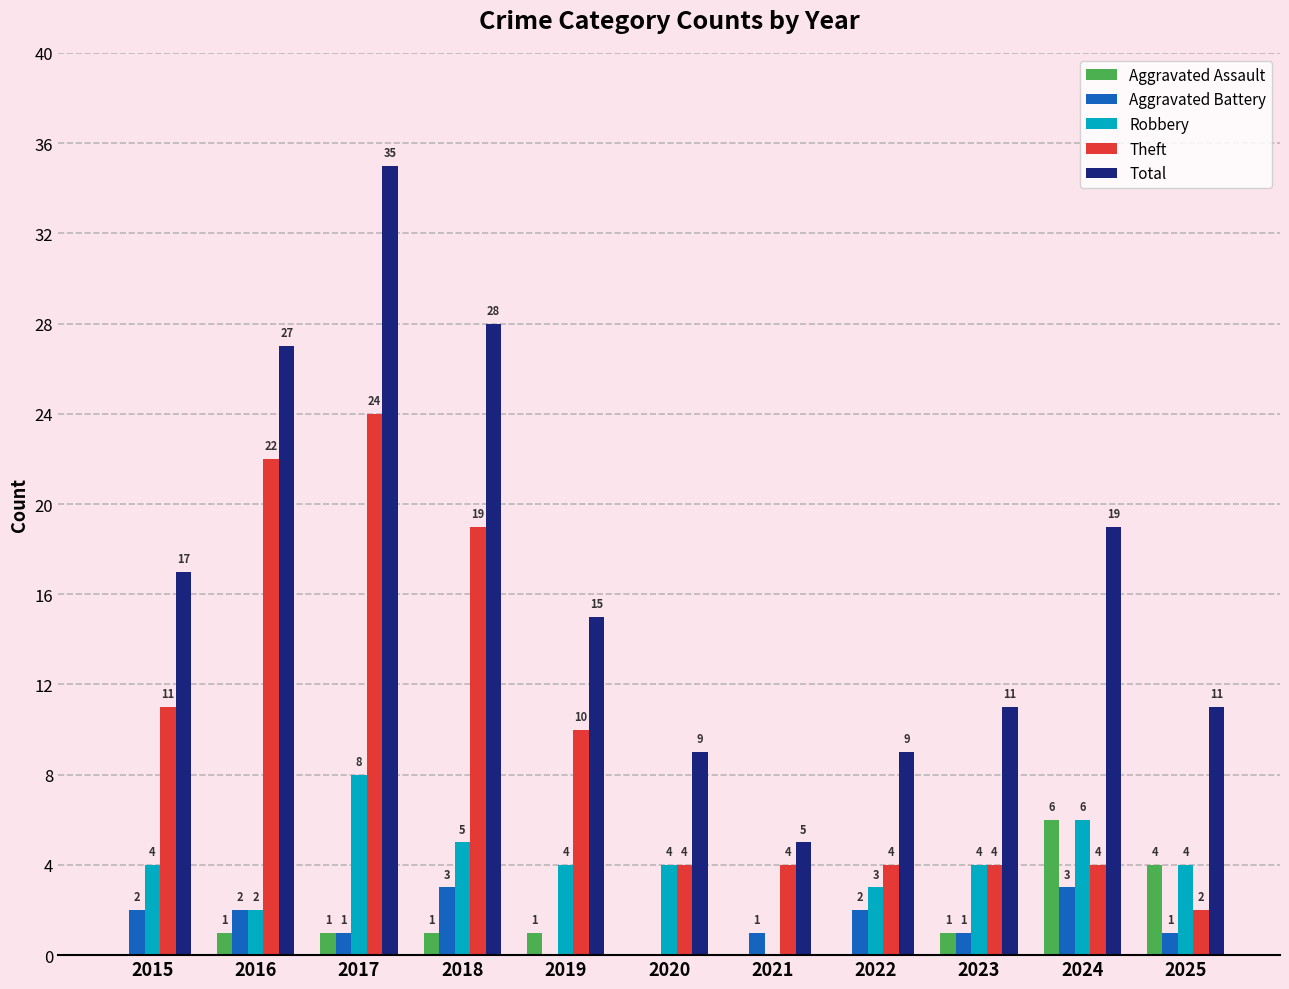

Reading left to right, extract all data points from this chart.

Aggravated Assault: 2015=0	2016=1	2017=1	2018=1	2019=1	2020=0	2021=0	2022=0	2023=1	2024=6	2025=4
Aggravated Battery: 2015=2	2016=2	2017=1	2018=3	2019=0	2020=0	2021=1	2022=2	2023=1	2024=3	2025=1
Robbery: 2015=4	2016=2	2017=8	2018=5	2019=4	2020=4	2021=0	2022=3	2023=4	2024=6	2025=4
Theft: 2015=11	2016=22	2017=24	2018=19	2019=10	2020=4	2021=4	2022=4	2023=4	2024=4	2025=2
Total: 2015=17	2016=27	2017=35	2018=28	2019=15	2020=9	2021=5	2022=9	2023=11	2024=19	2025=11